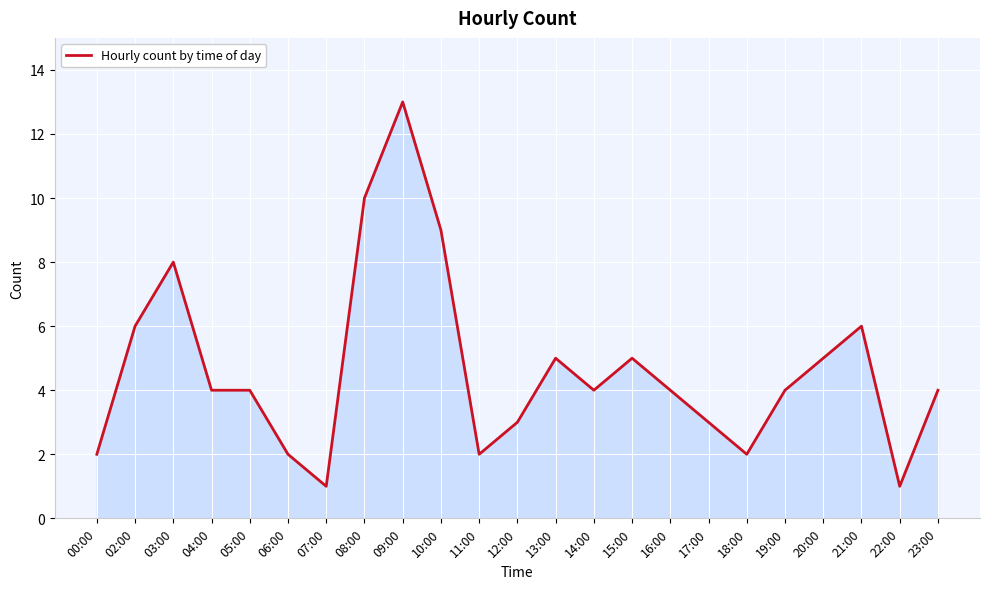

The value at 18:00 is 1. True or false?

False